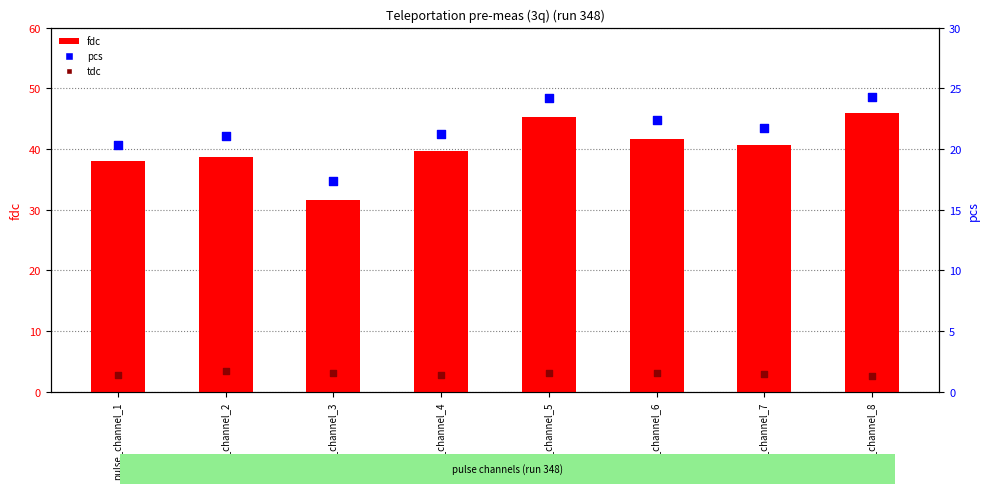

What is the total value across all series at pulse_channel_2?

63.2